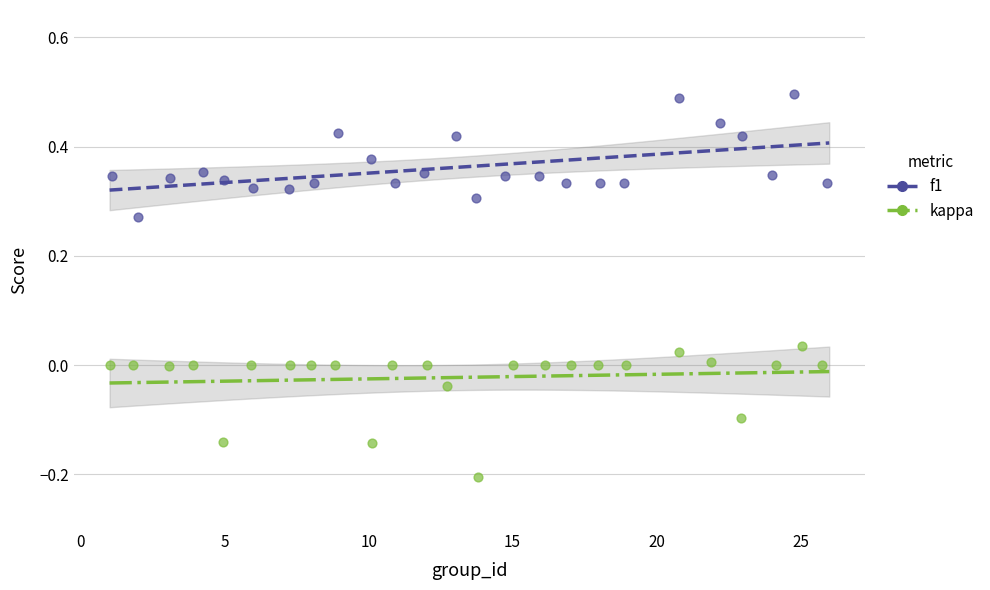

Which series contains the highest Y value?

f1